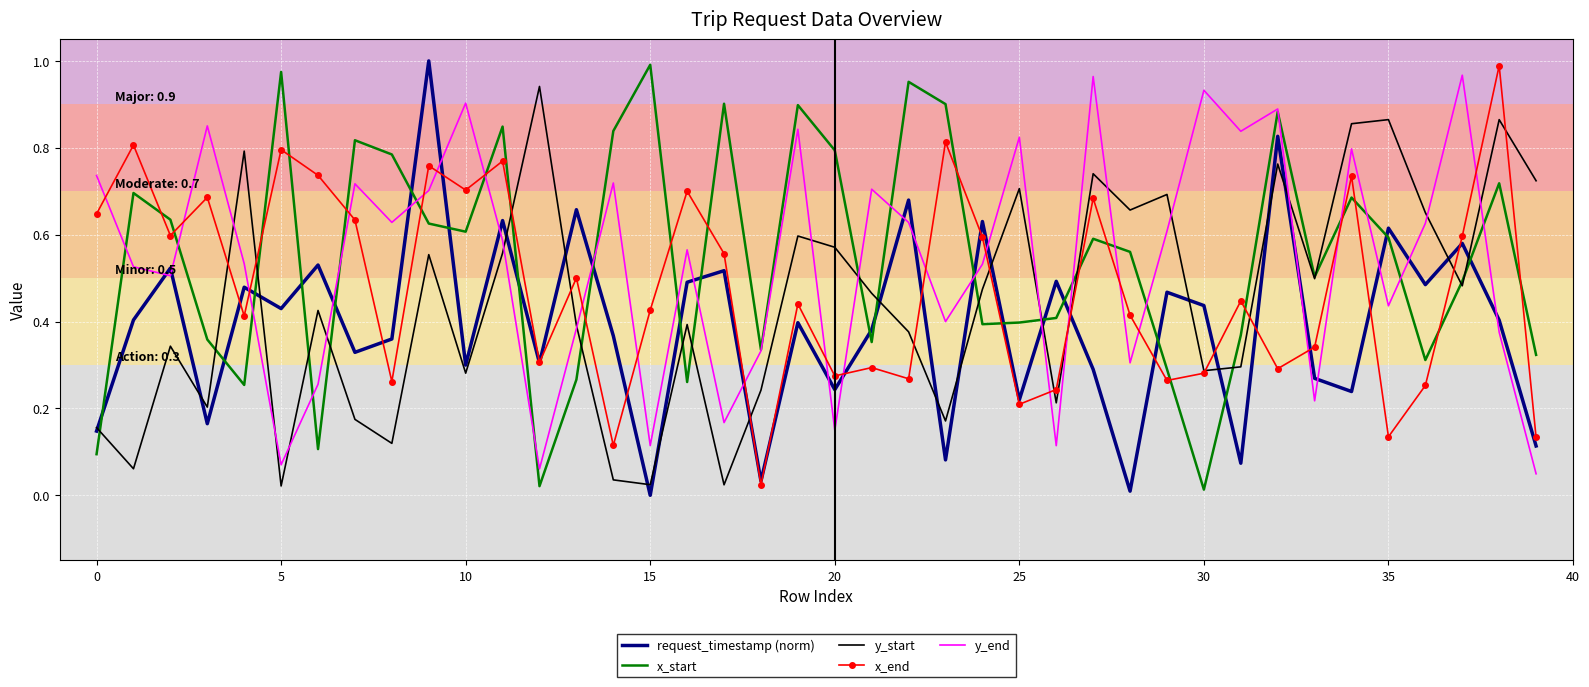

How many intersections are there between x_end and y_end?

21